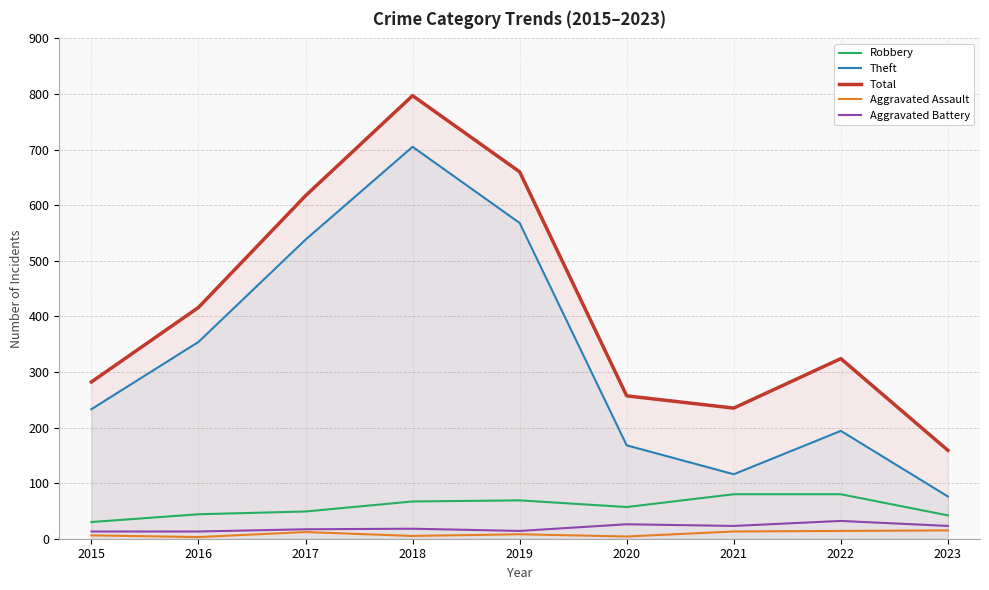

What is the value of the Total point at the 6th from the left?

257